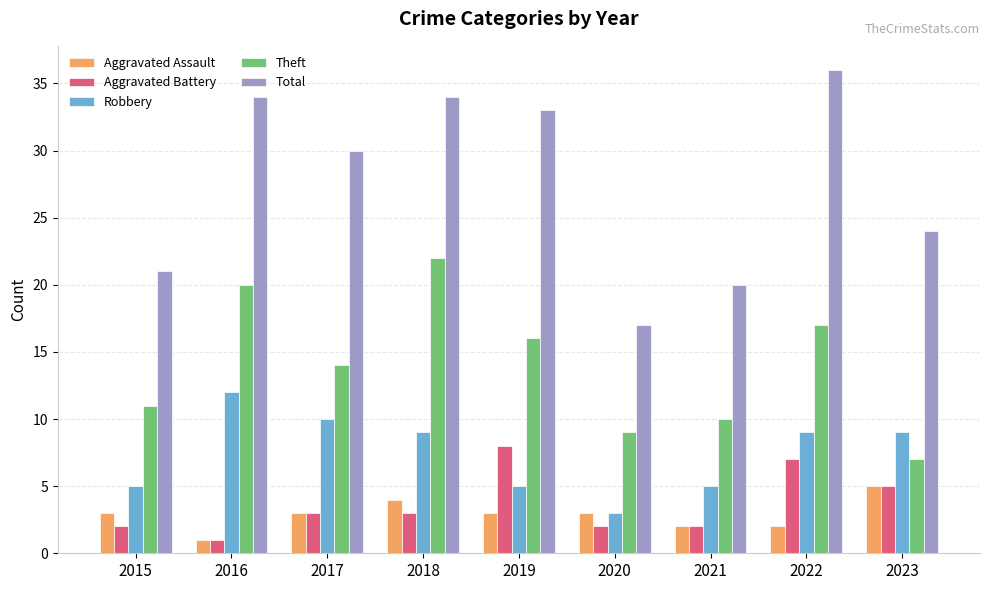

At which label does Aggravated Assault reach its peak?

2023